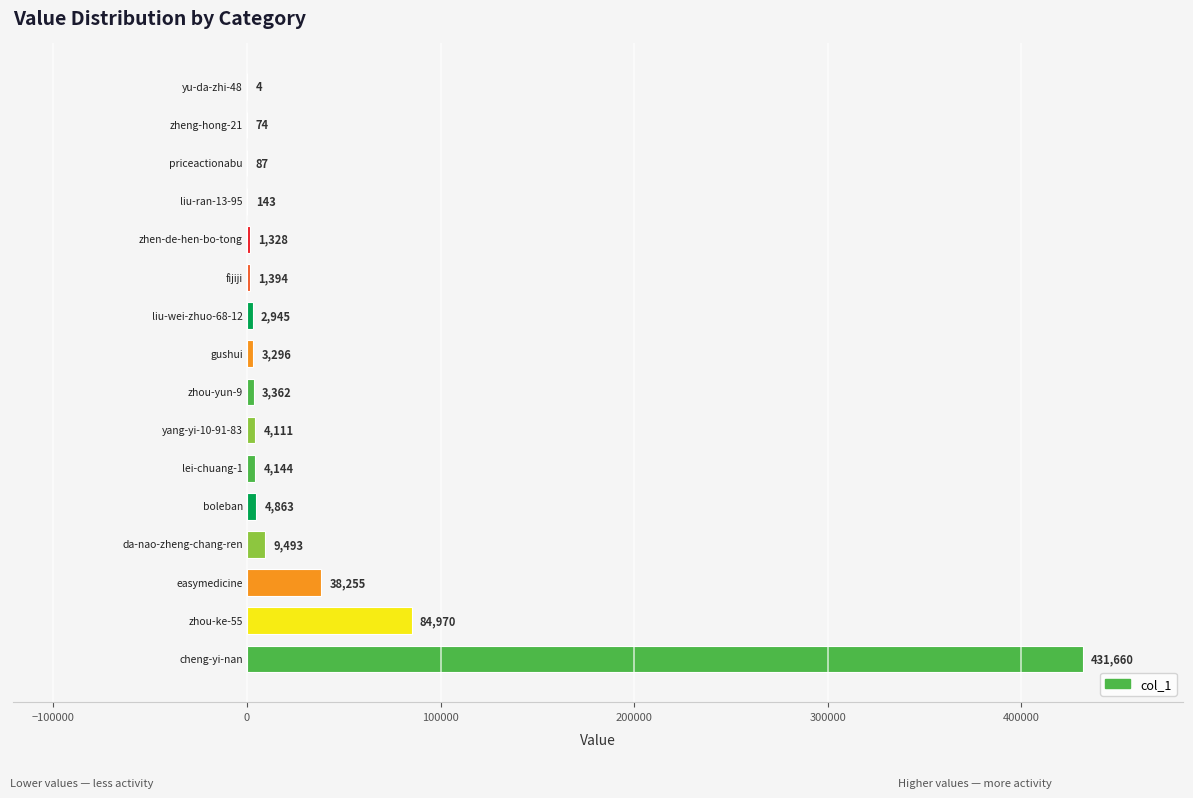

What is the greatest value displayed?

431660